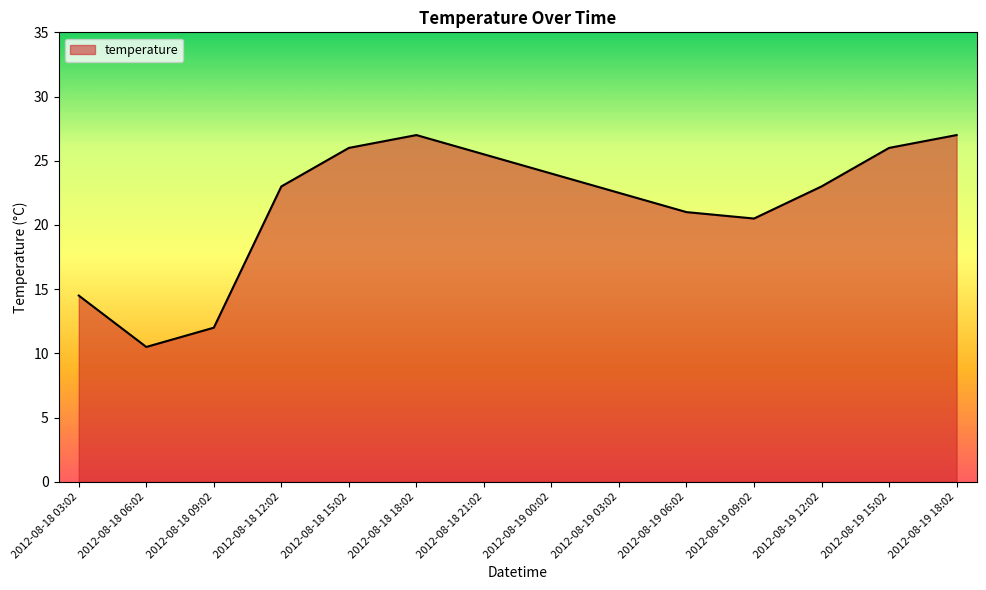

The value at 2012-08-19 09:02 is 20.5. True or false?

True